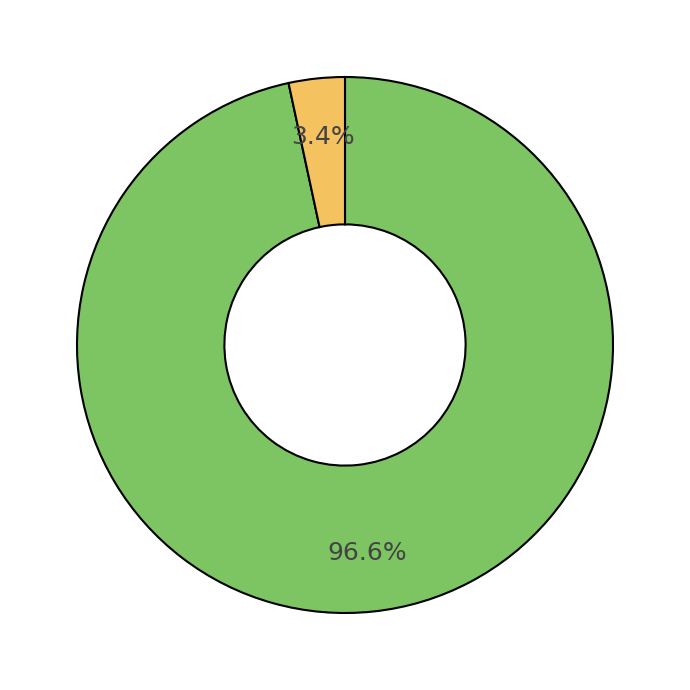

Is there any slice that represents more than half of the pie?

Yes